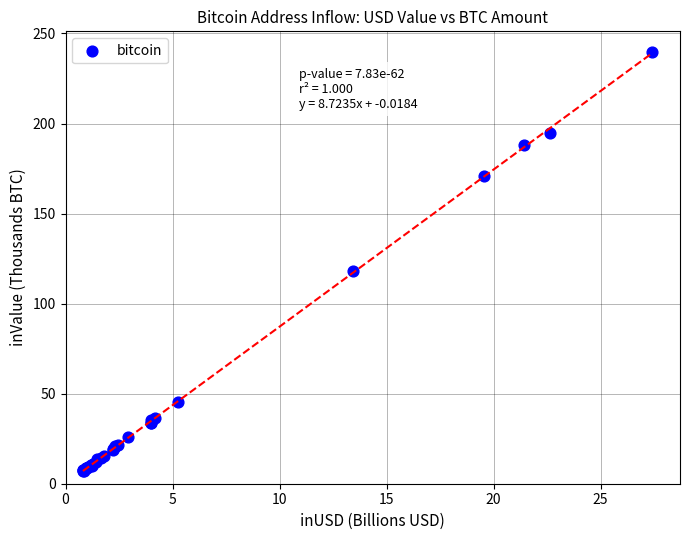

What Y value in the scatter plot is closest to 123?

118.0